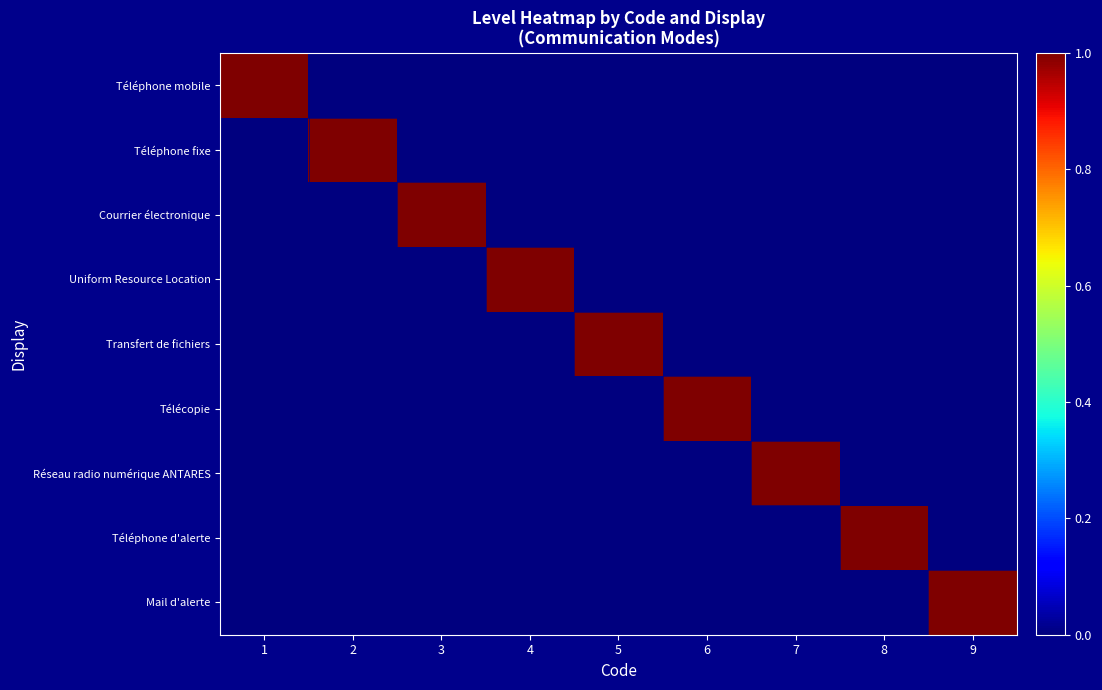

Which series has the largest total across all categories?

Téléphone mobile